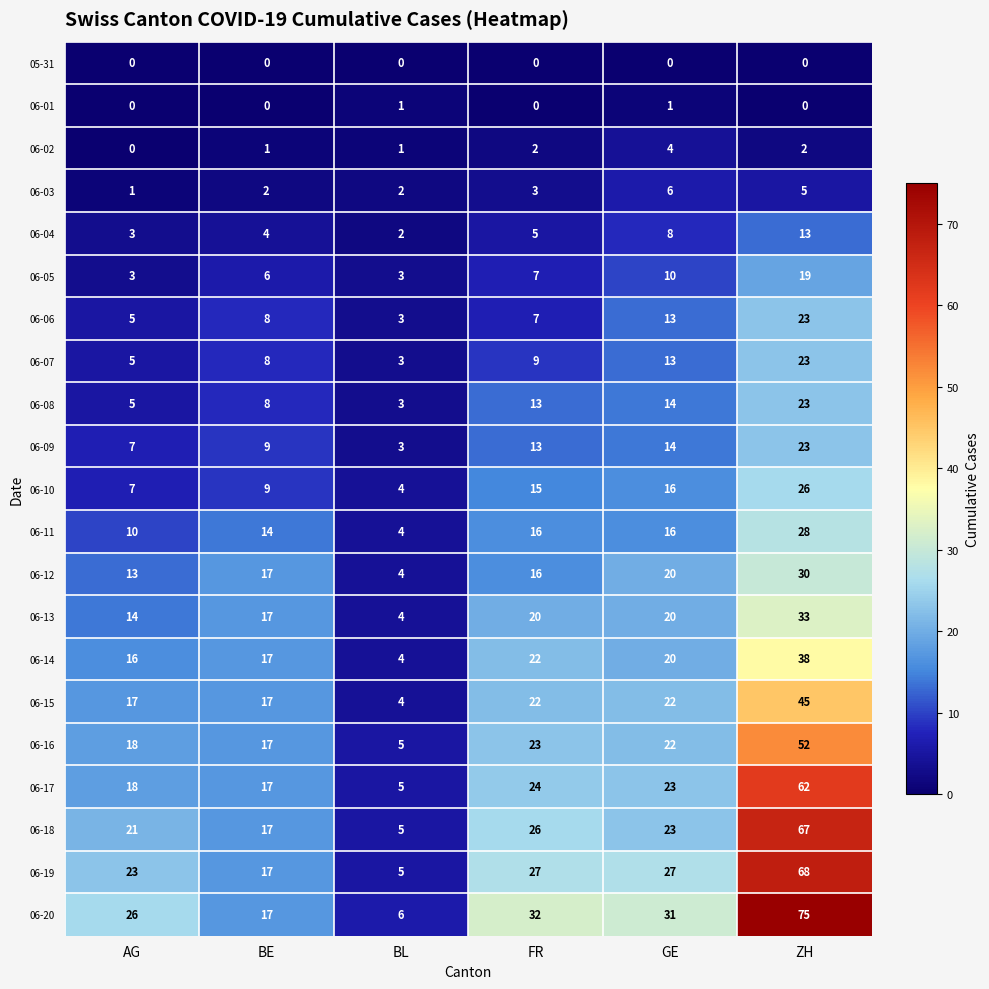

The value of 06-07 at FR is 14. True or false?

False